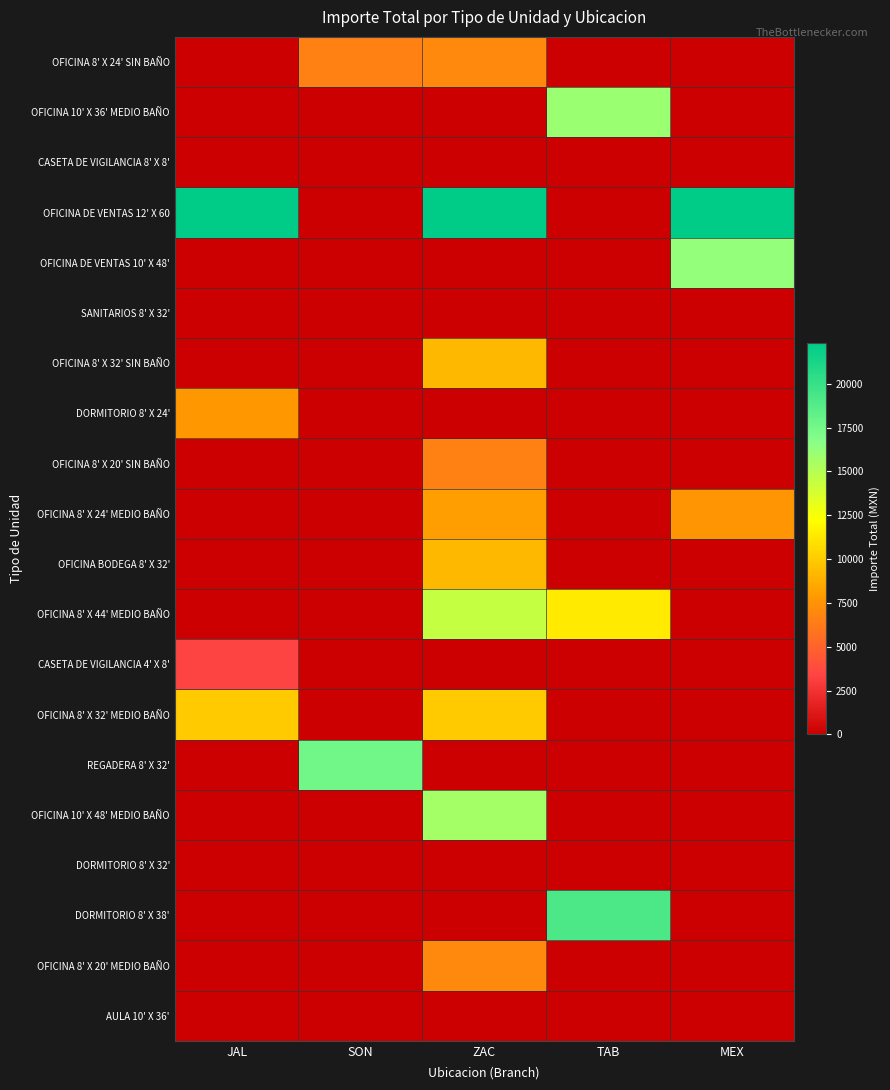

What is the spread (max minus min) of values at MEX?

22304.5